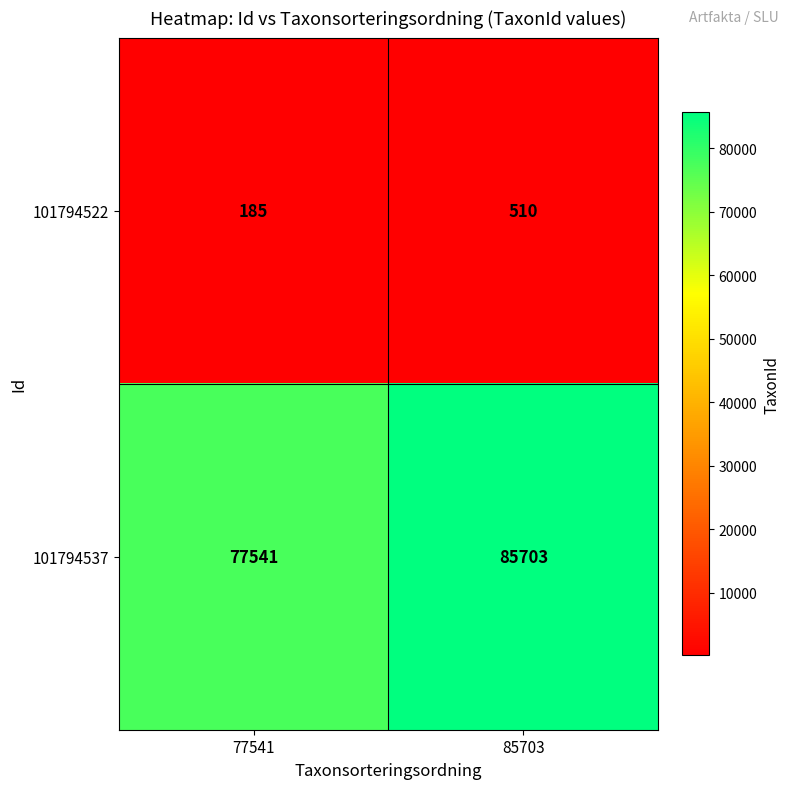

What is the maximum value shown in the chart?

85703